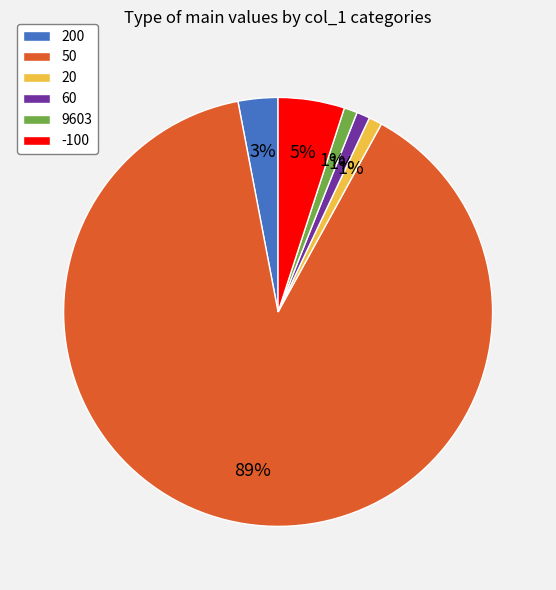

Which slice is the largest?

50